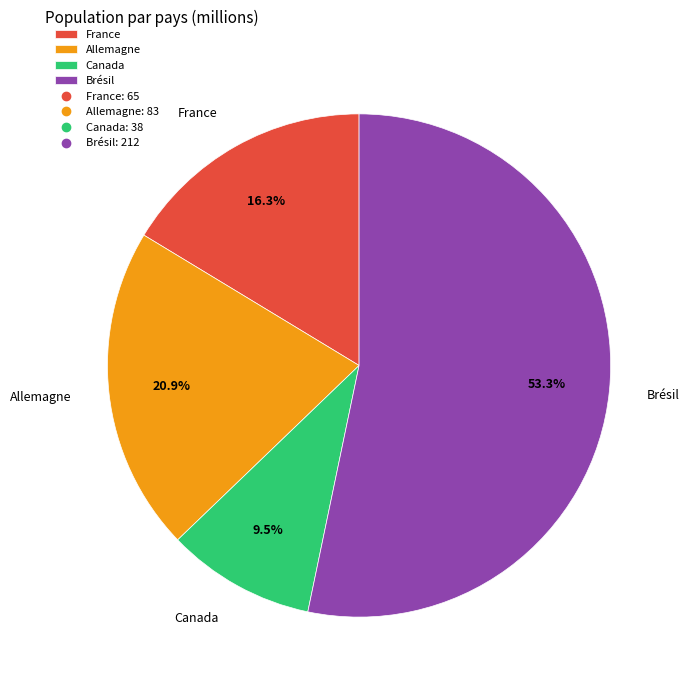

What is the ratio of the value at France to the value at Brésil?

0.3